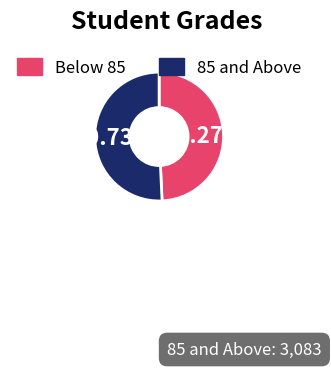

What is the ratio of the value at 85 and Above to the value at Below 85?

1.0